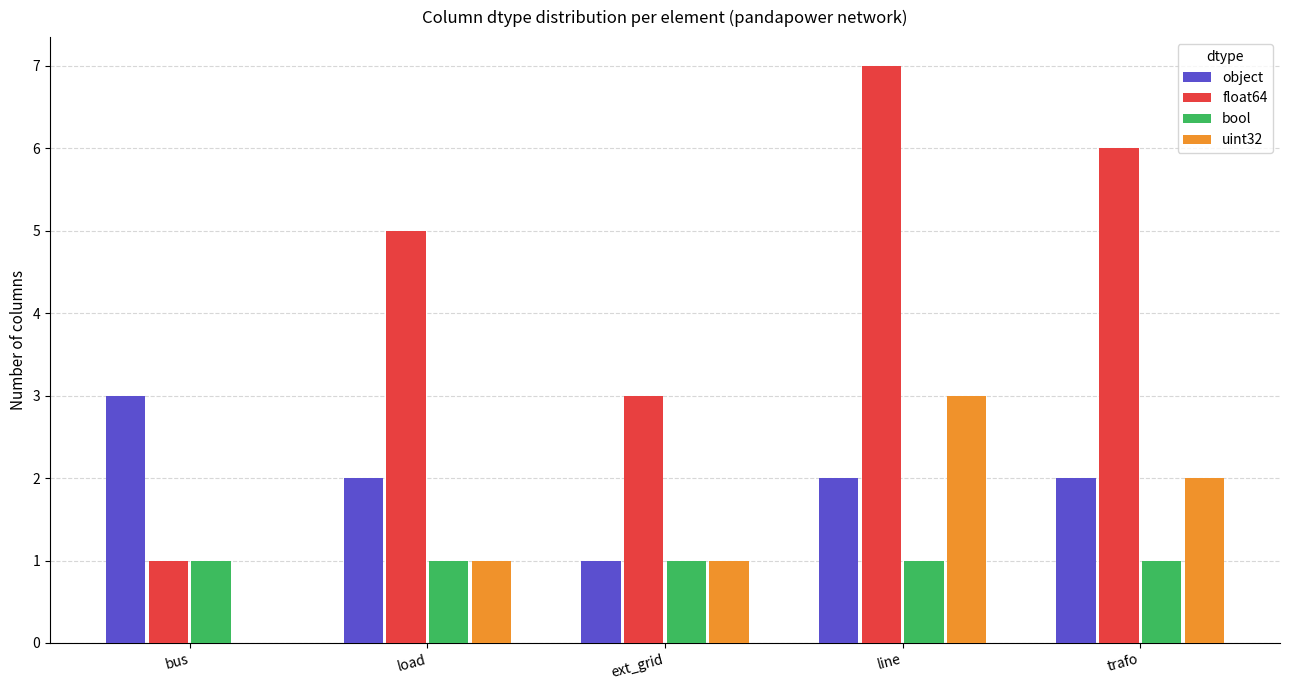

Which series has the largest total across all categories?

float64